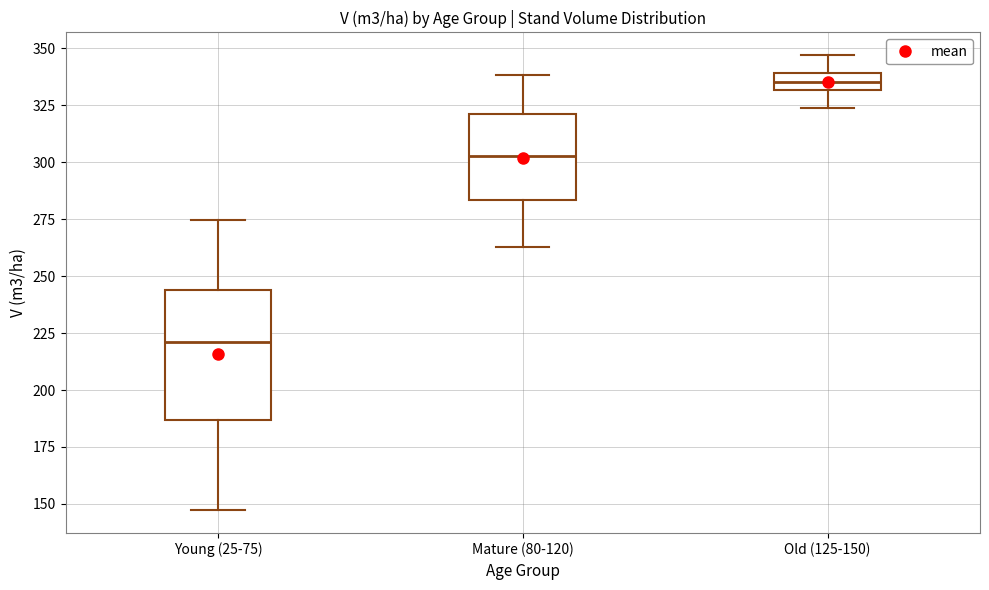

Where does the median line of the box for Young (25-75) sit on the y-axis? The values are not printed on the chart, so give them approximately, as read against the axis.

220